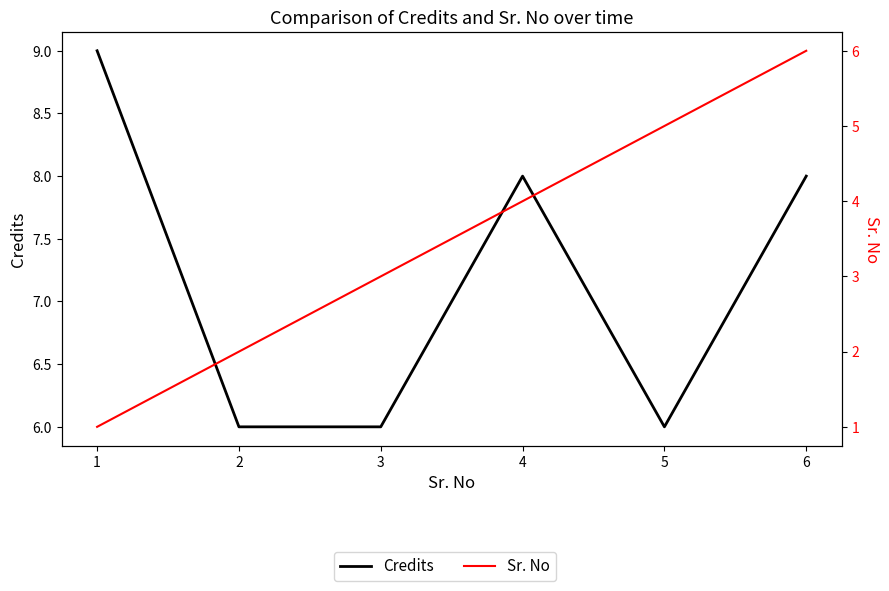

What is the difference between the second highest and second lowest values in the Credits series?

2